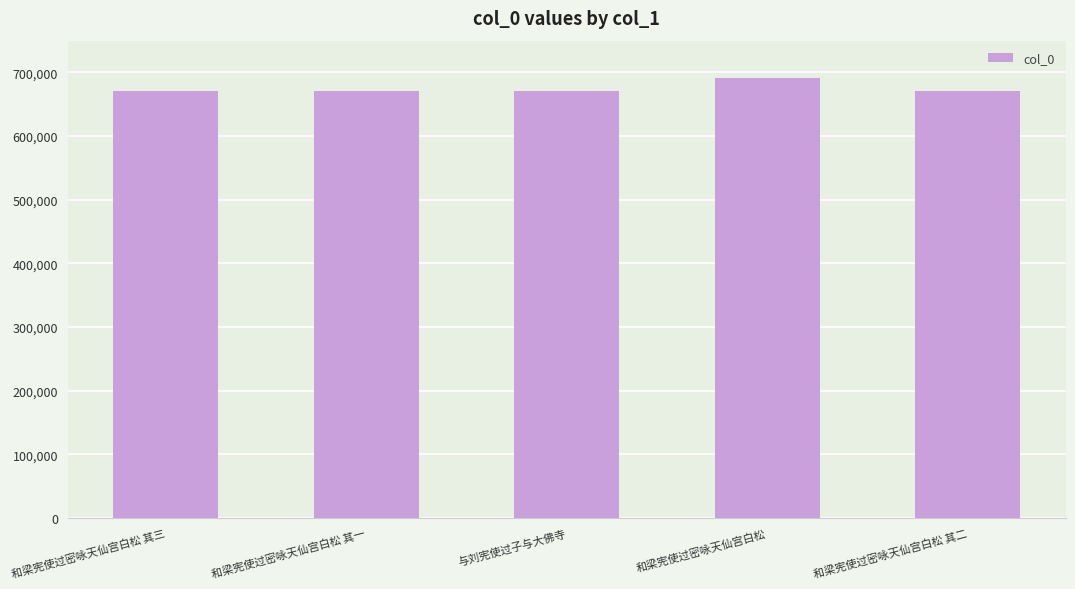

True or false: the data shows 1047123 at 和梁宪使过密咏天仙宫白松 其三.

False